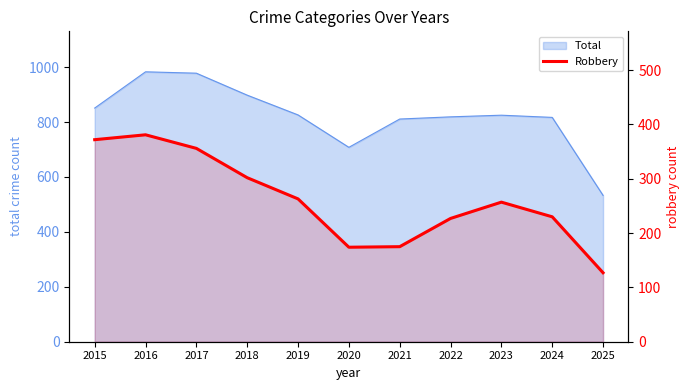

What is the smallest value displayed?

127